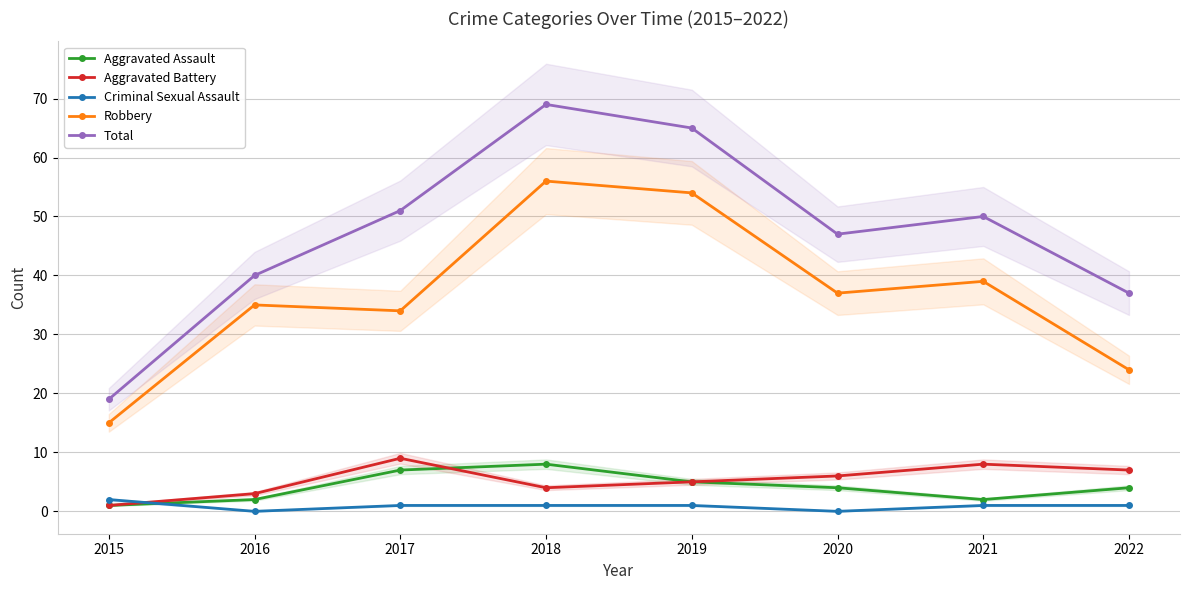

Which series has the largest total across all categories?

Total